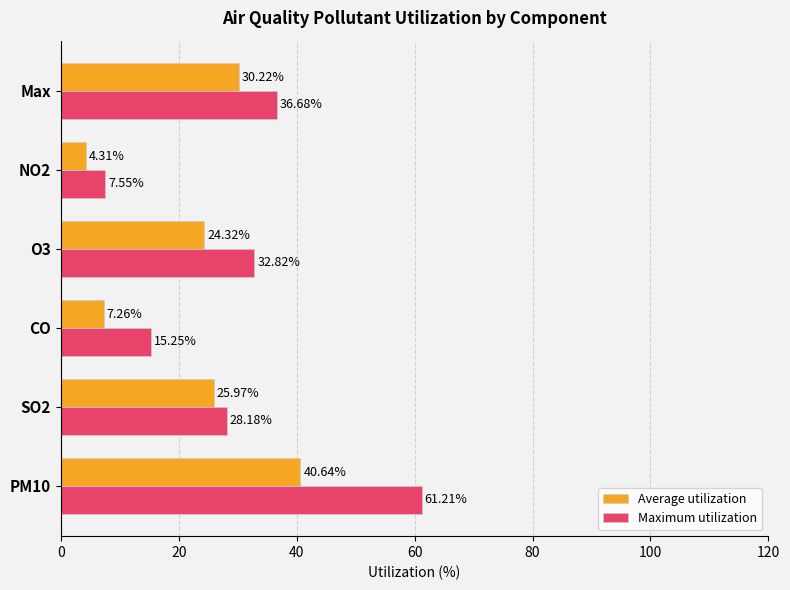

What is the highest value of the Average utilization series?

40.6